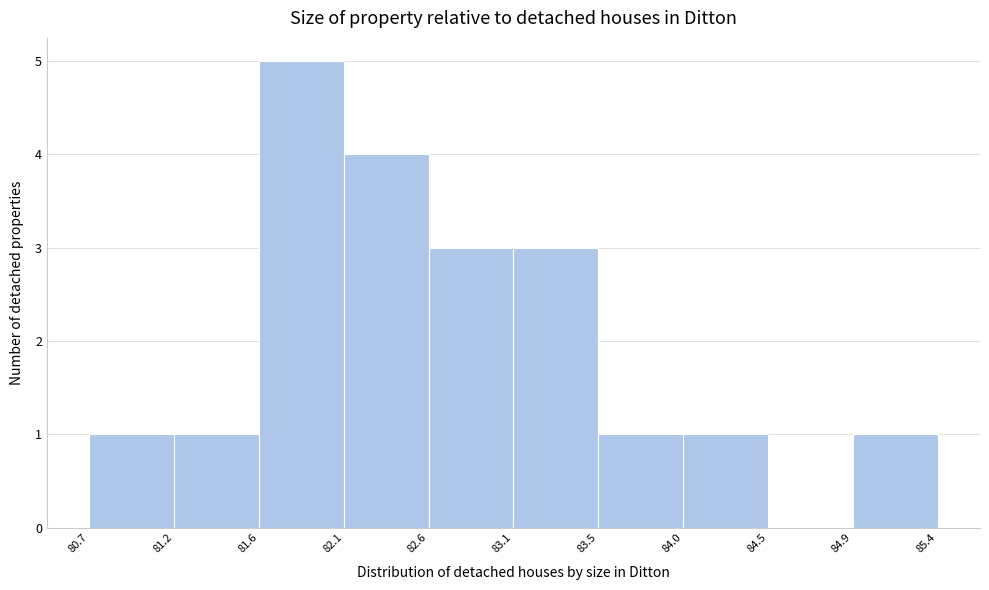

Reading left to right, list every bar in this chart as the range it spans on the x-axis followed by its height. The values are not printed on the chart, so give them approximately, as read against the axis.

80.7 to 81.2: 1
81.2 to 81.6: 1
81.6 to 82.1: 5
82.1 to 82.6: 4
82.6 to 83.1: 3
83.1 to 83.5: 3
83.5 to 84.0: 1
84.0 to 84.5: 1
84.5 to 84.9: 0
84.9 to 85.4: 1